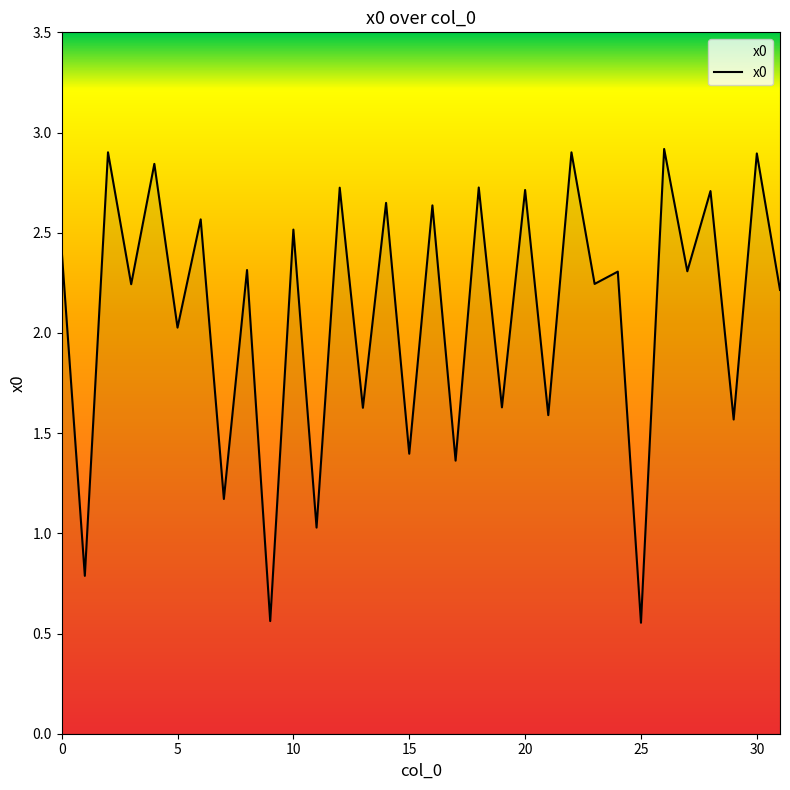

What is the greatest value displayed?

2.9